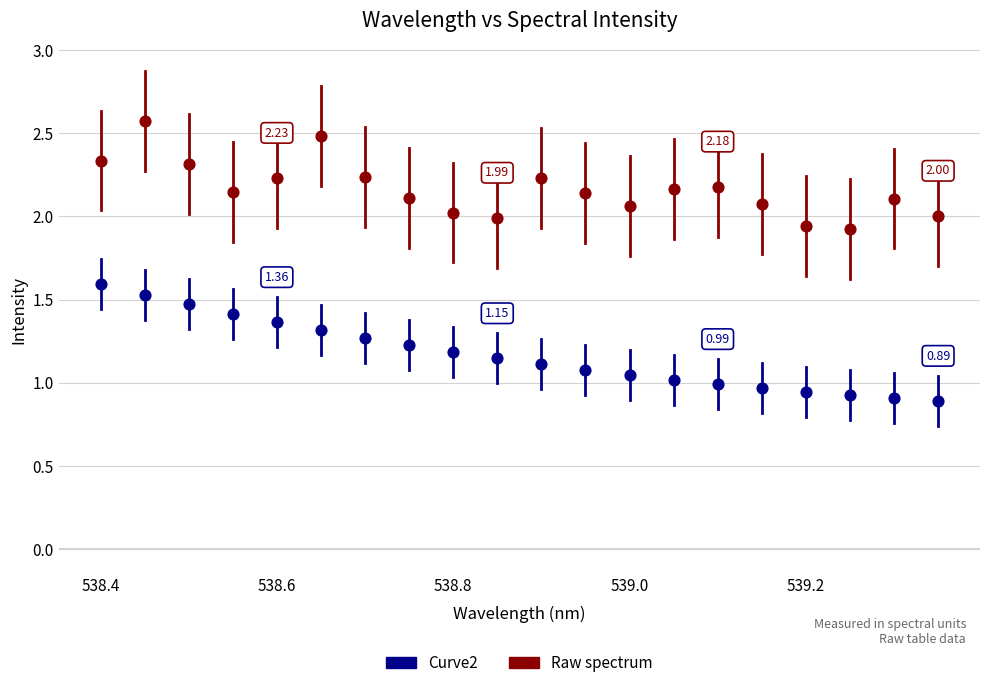

Which series reaches the minimum Y coordinate?

Curve2